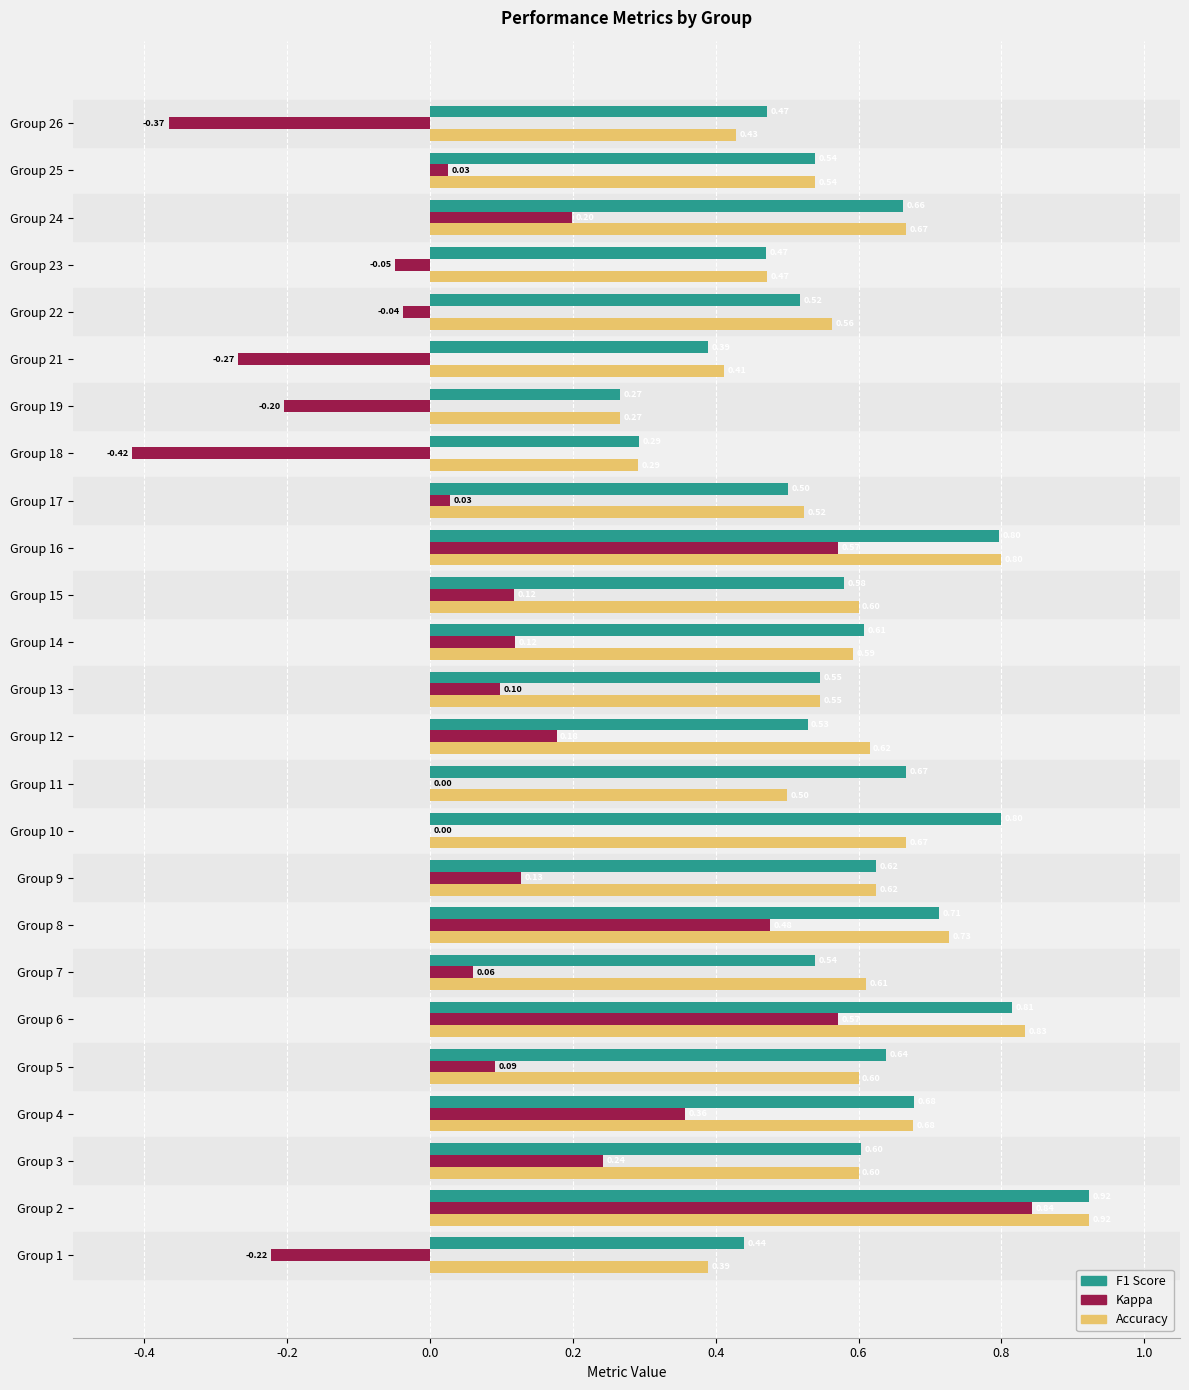

At which category is the sum across all series the highest?

Group 2